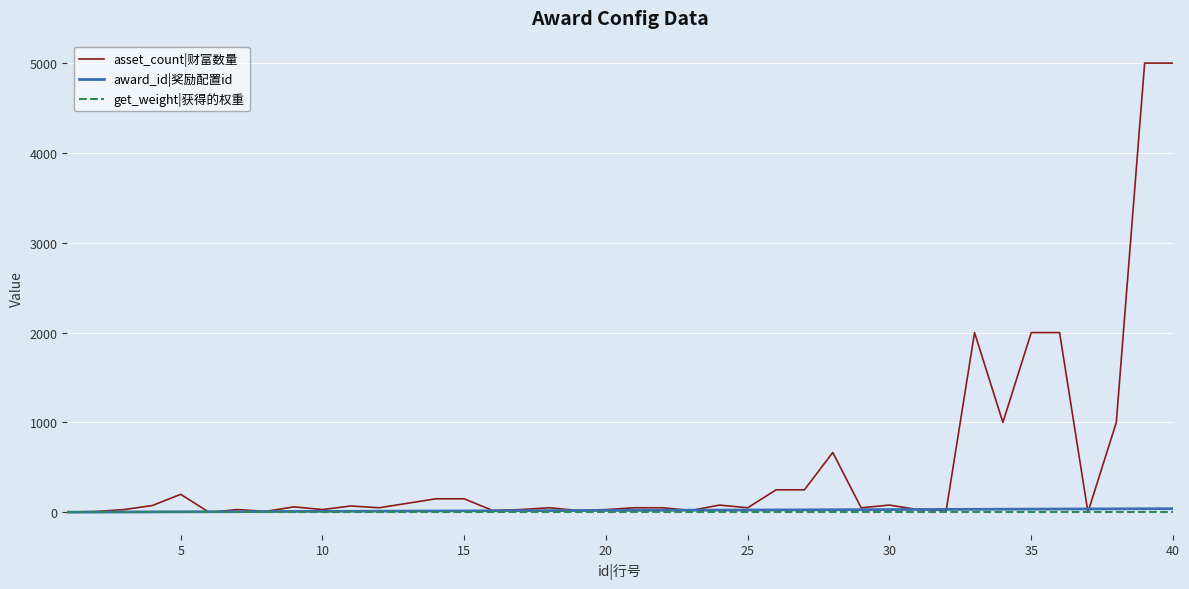

What is the sum of all asset_count|财富数量 values?

20711